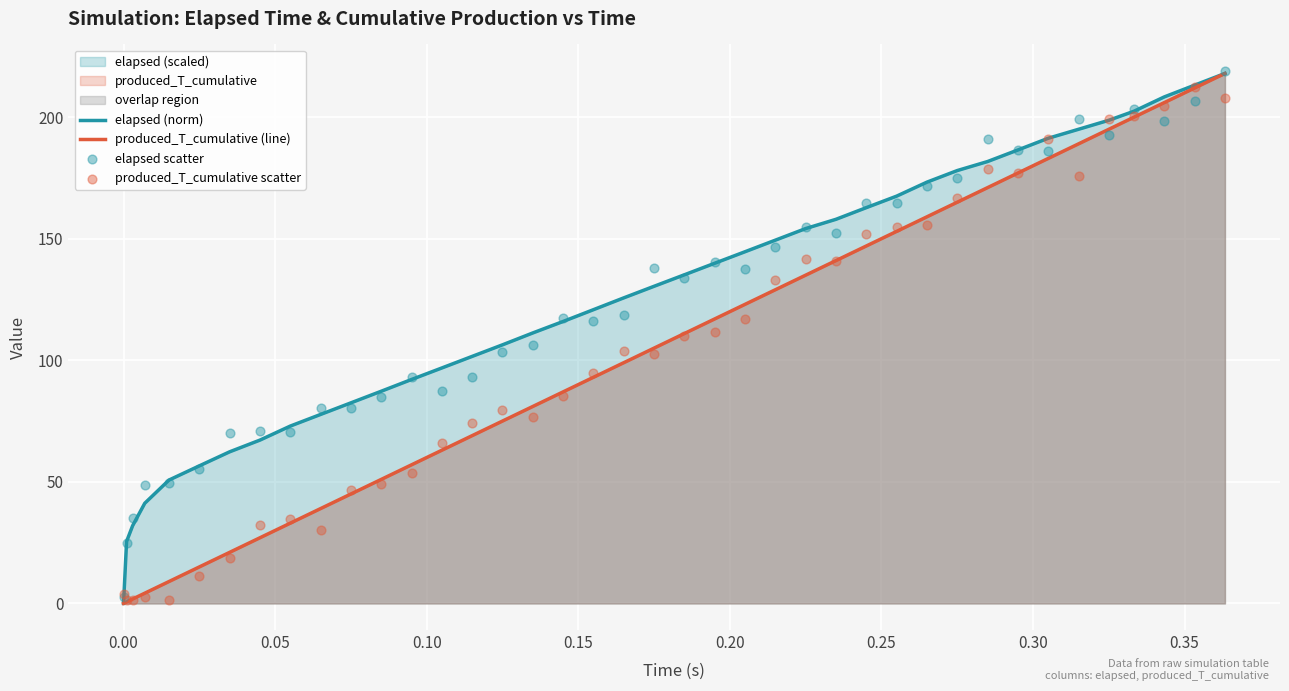

Which series reaches the maximum Y coordinate?

elapsed scatter